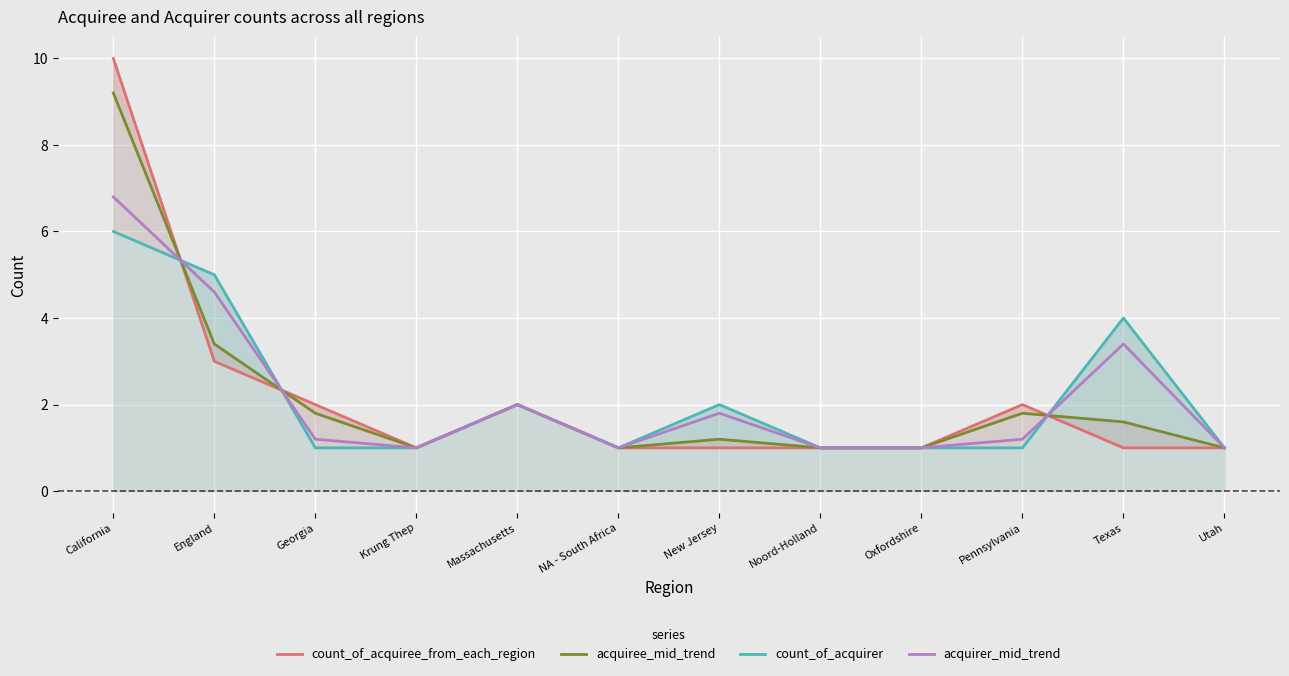

Between which two adjacent categories do acquiree_mid_trend and count_of_acquirer first intersect?

California and England